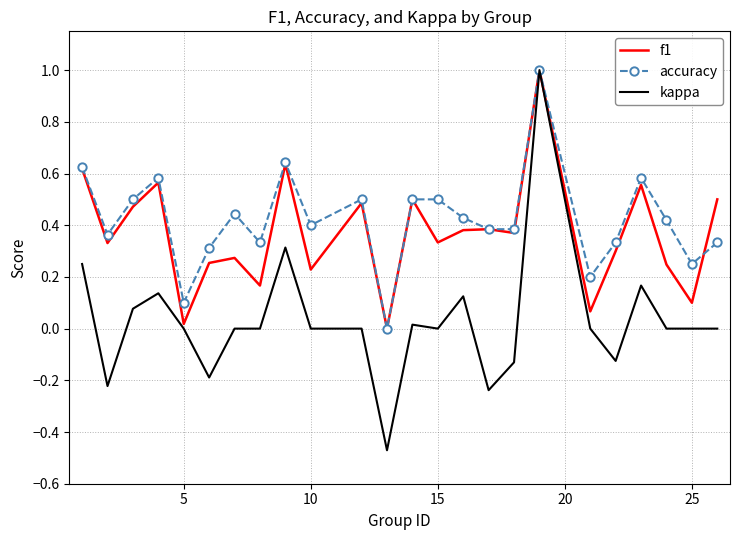

Which series has the widest spread of values?

kappa